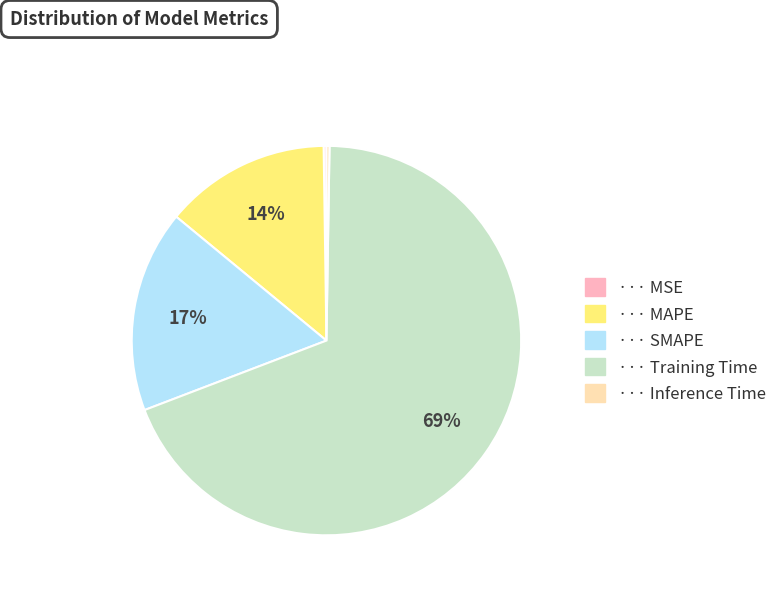

Is there a majority slice in this chart?

Yes